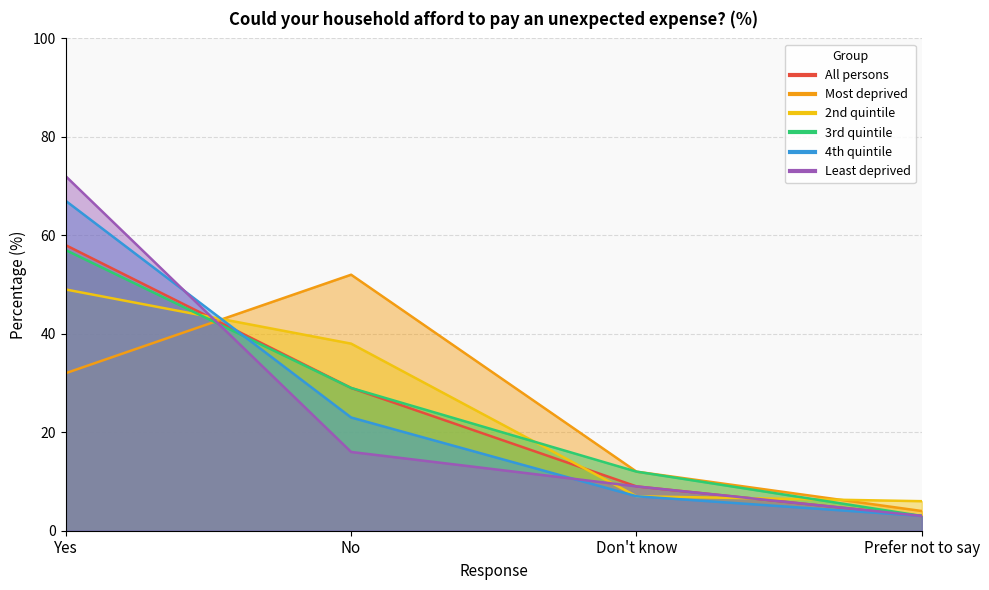

Between which two adjacent categories do 3rd quintile and 2nd quintile first intersect?

Yes and No